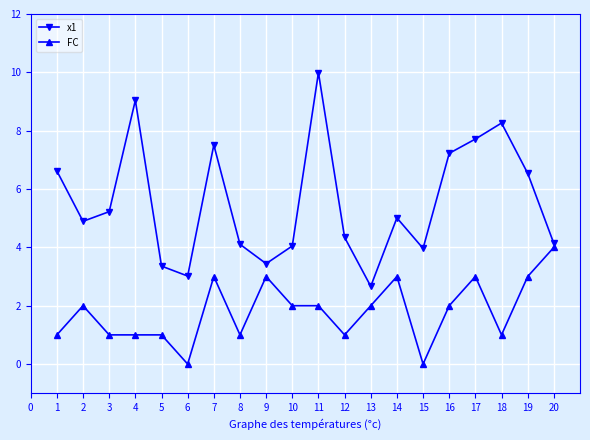

At which category is the sum across all series the highest?

11